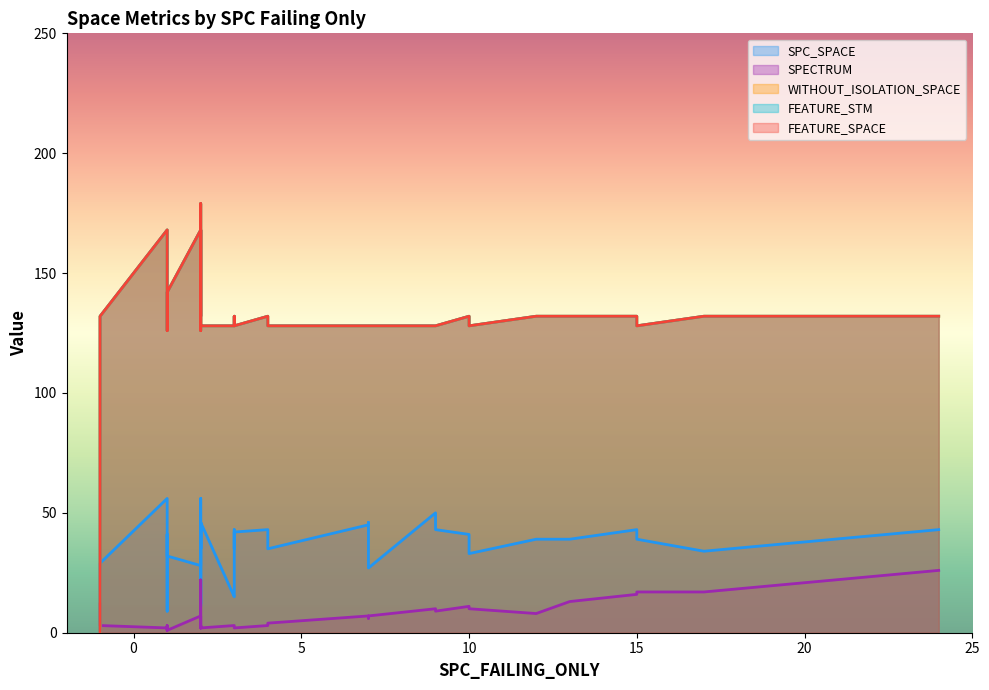

Where is the first local maximum for FEATURE_STM?

9